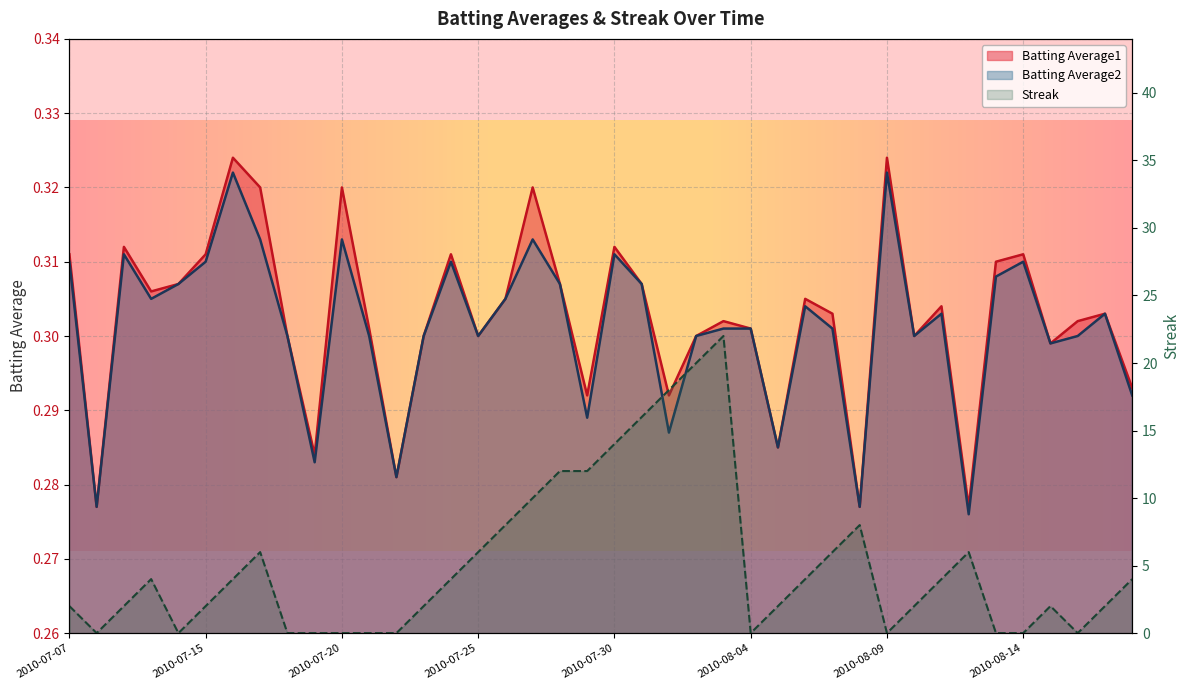

How many interior local peaks does the Batting Average2 series have?

11